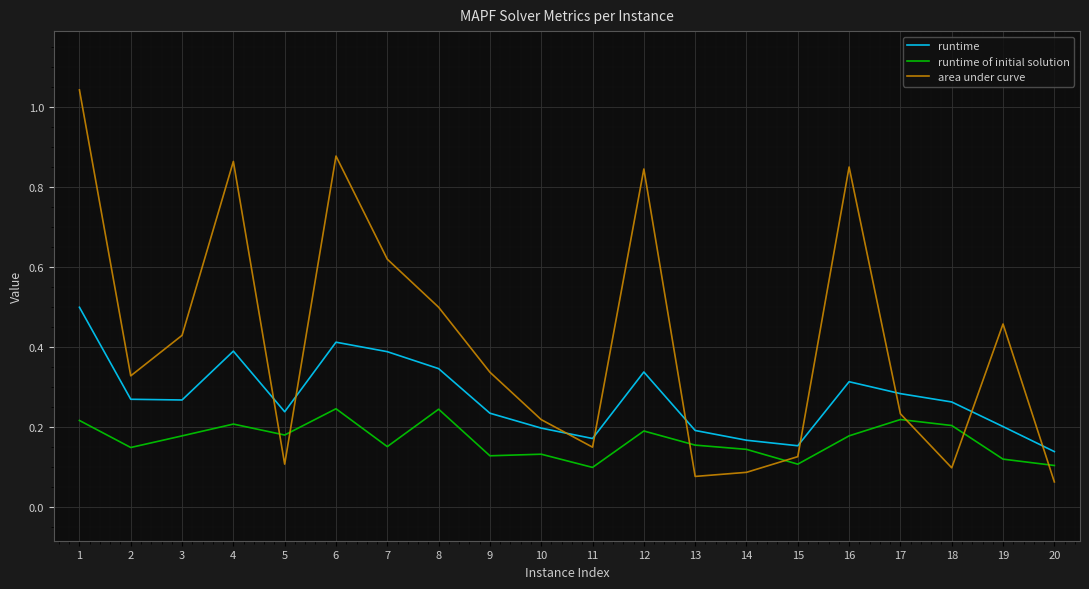

What is the total value across all series at 7?

1.2